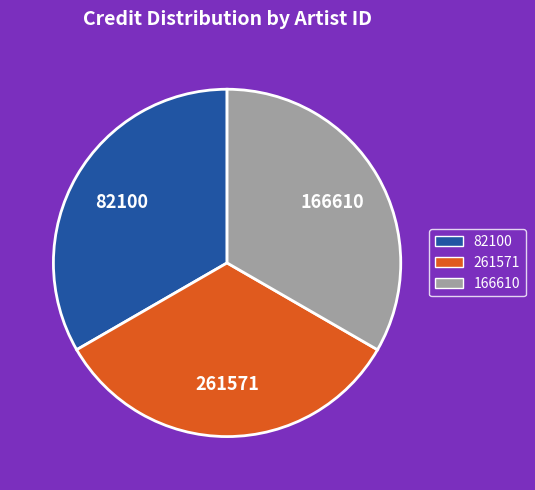

Approximately how many times larger is the value at 261571 compared to 166610?

1.0